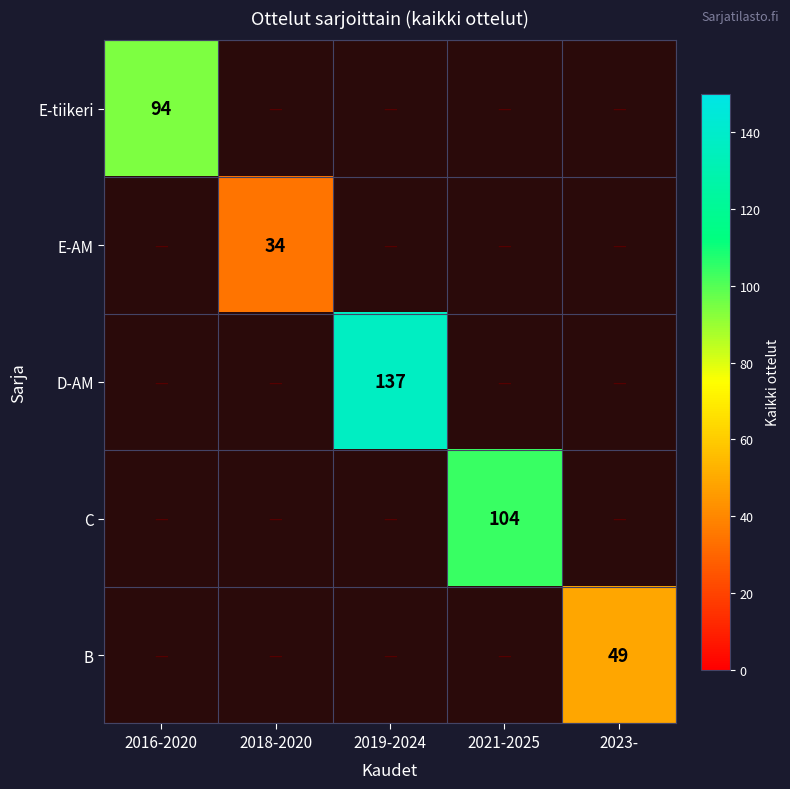

True or false: E-AM has a value of 34 at 2018-2020.

True